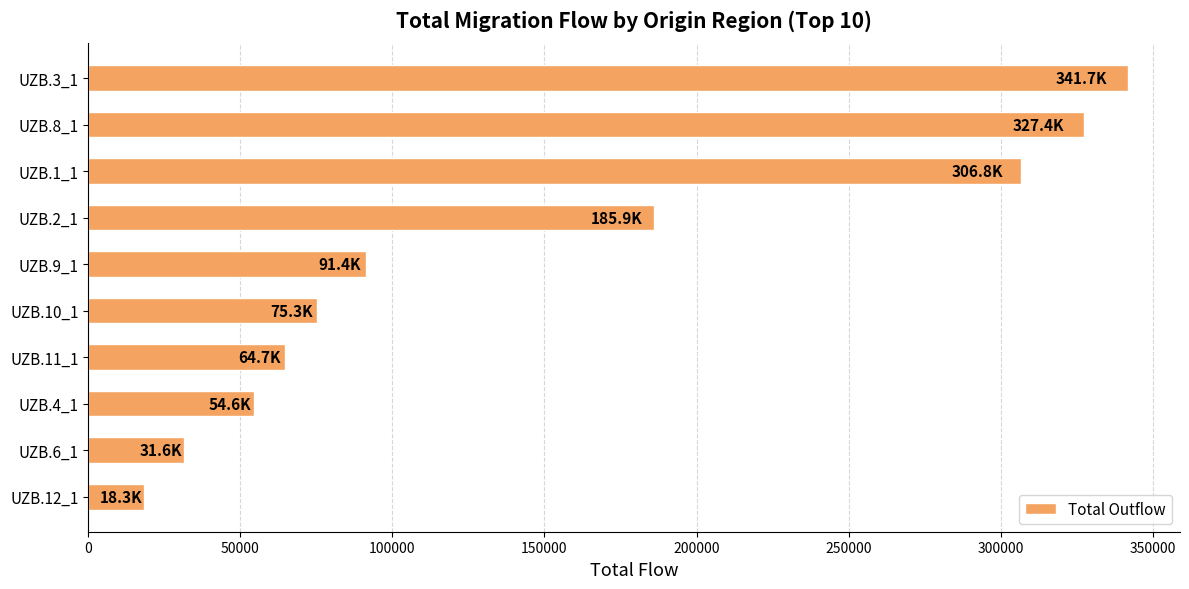

How many data points are less than 91361?

5